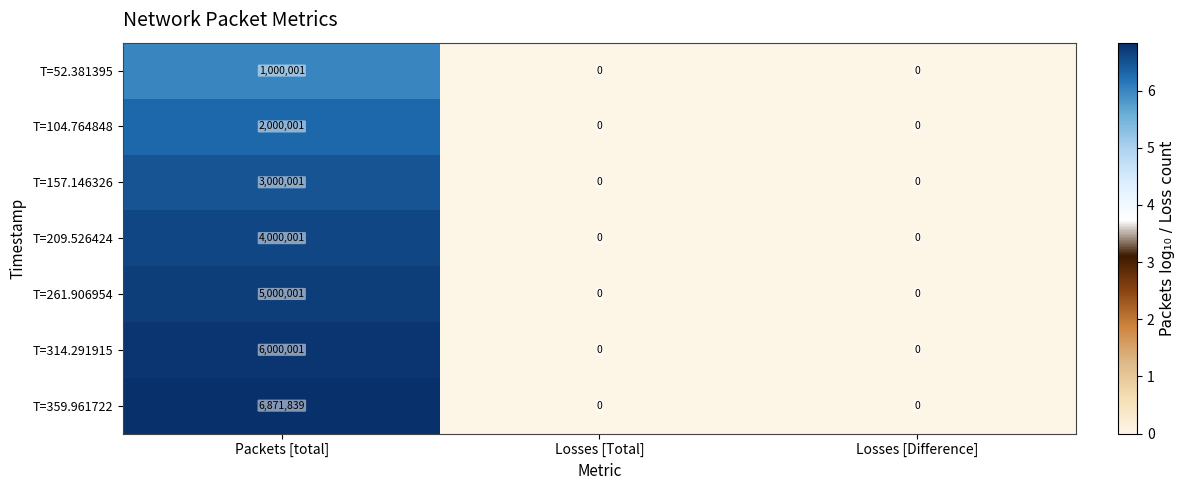

The value of T=52.381395 at Losses [Difference] is 0. True or false?

True